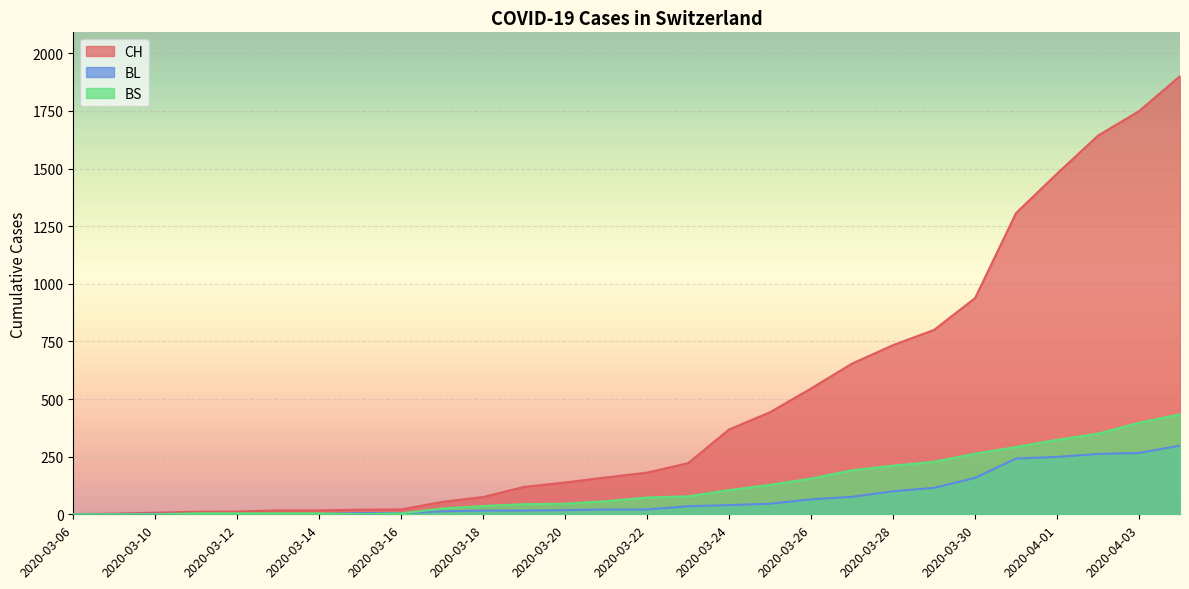

Is it true that BL equals 115 at 2020-03-29?

True